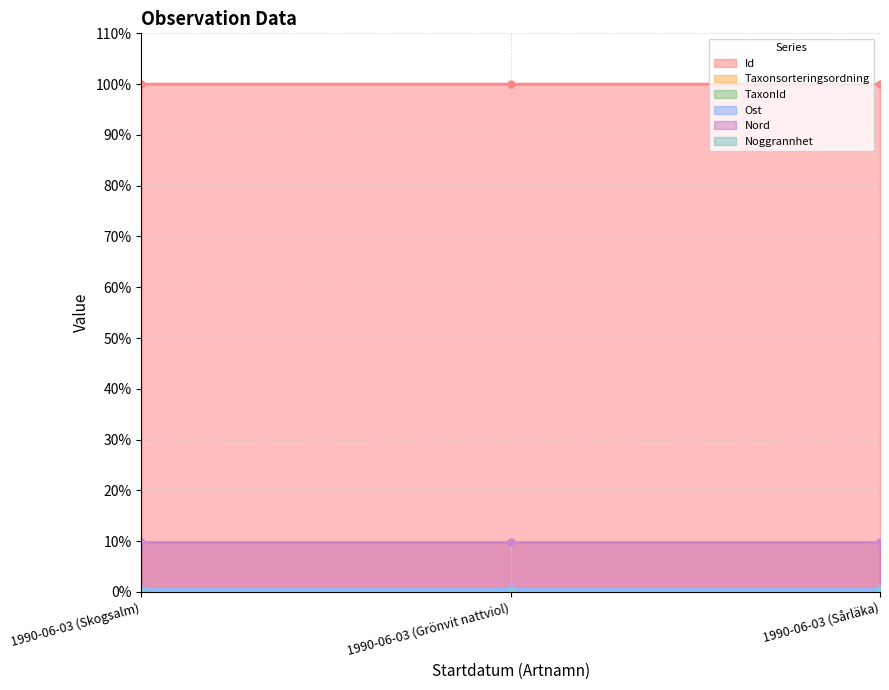

The Id series shows 42.1 at 1990-06-03 (Grönvit nattviol). True or false?

False